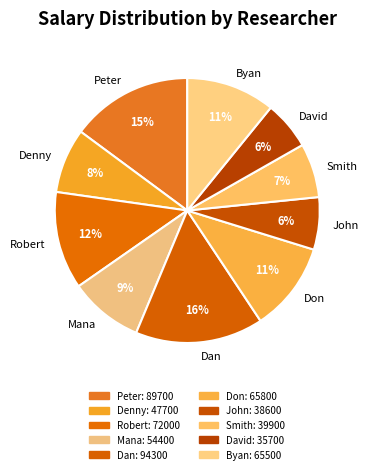

How many slices are in this pie chart?

10